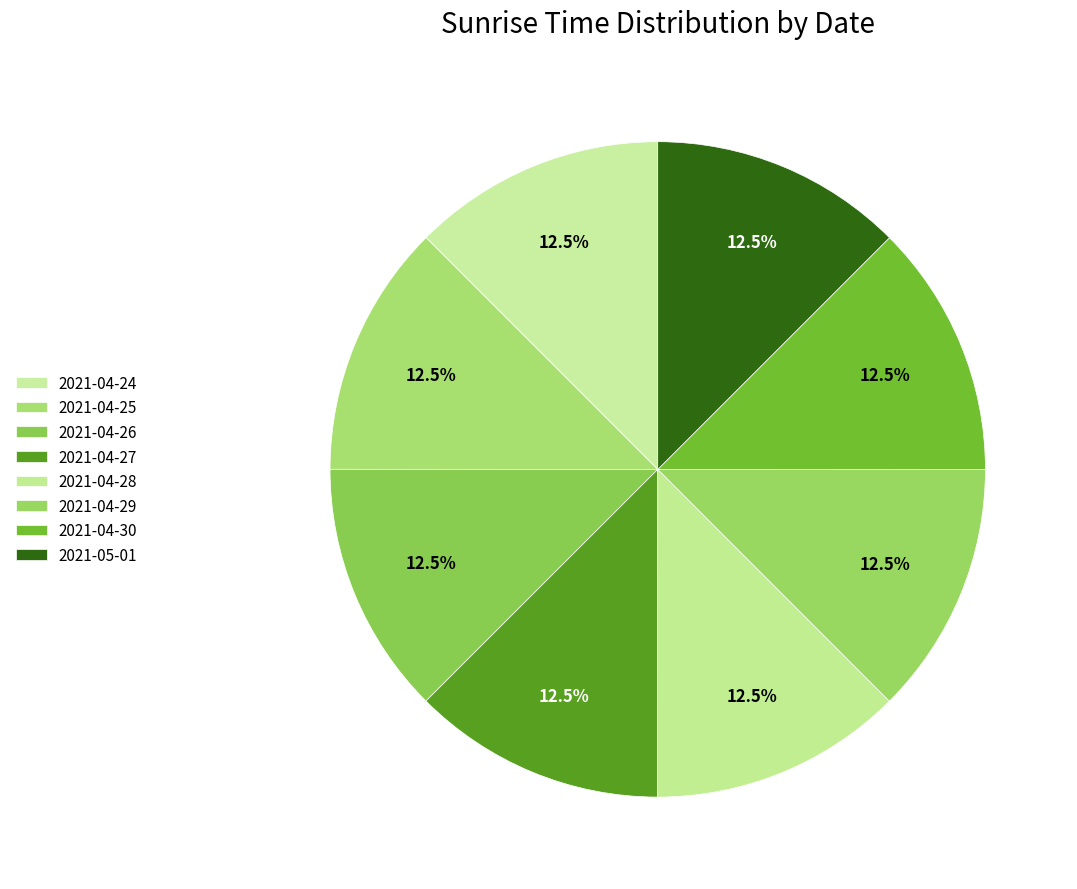

Count the number of slices in the pie.

8